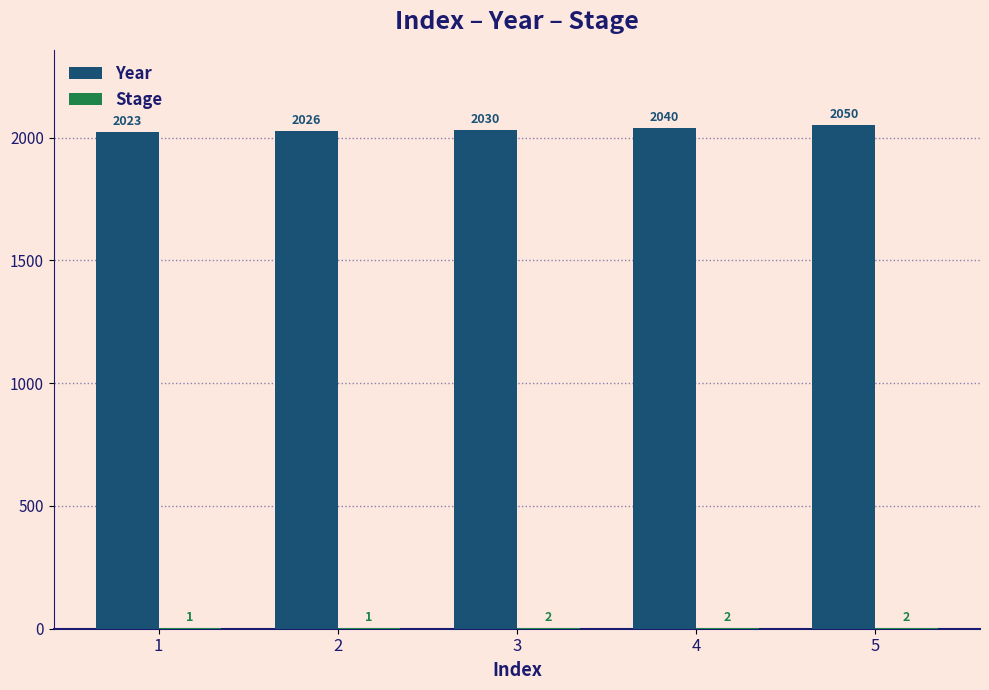

How many Year values are between 2026 and 2040?

3